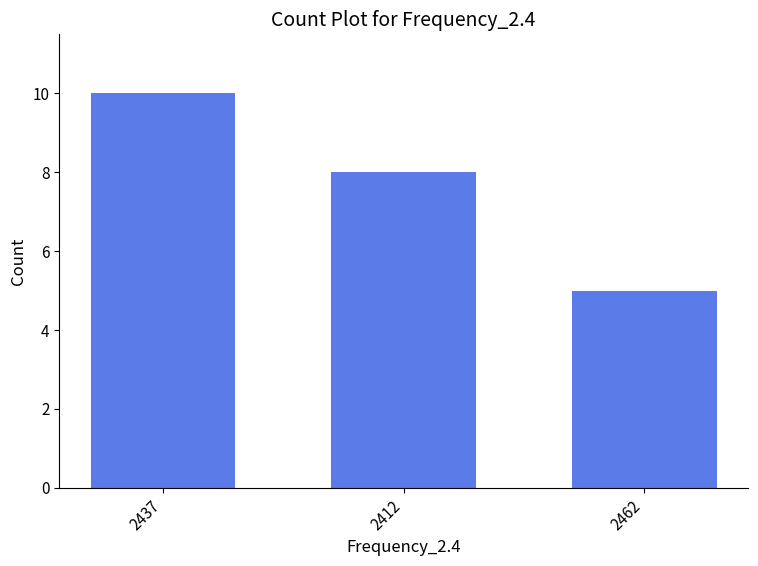

The value at 2412 is 8. True or false?

True